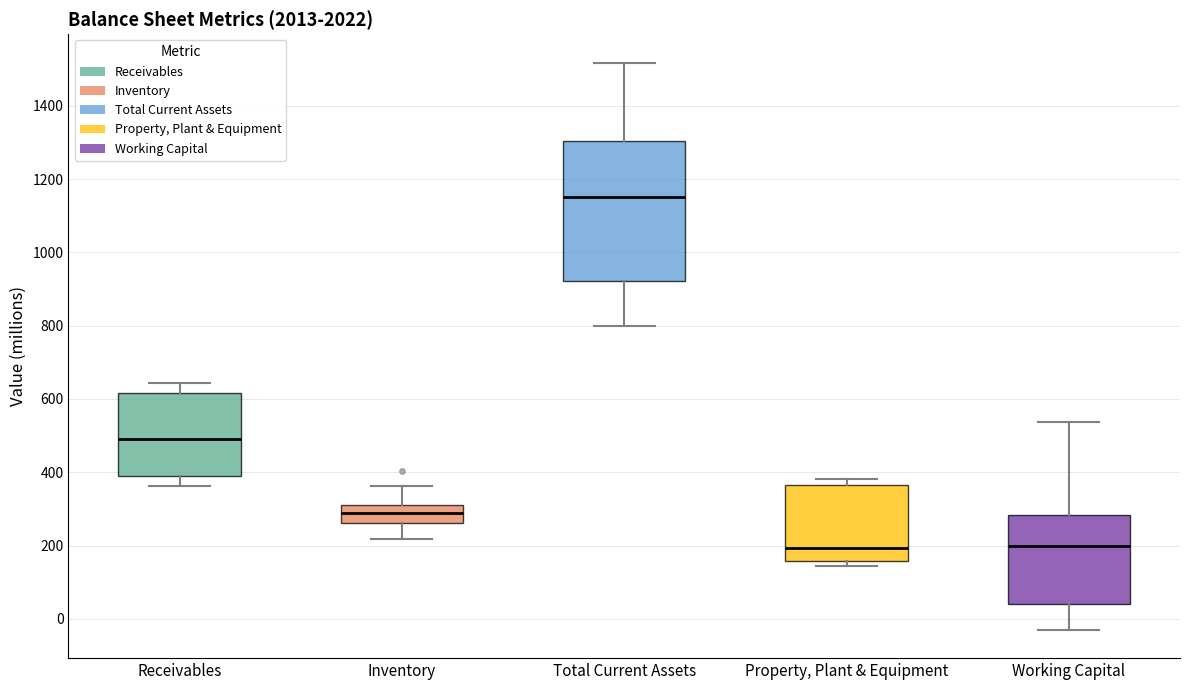

Reading left to right, read every box against the y-axis: the position of its median line, the range the box covers, and the ends of its whiskers. The values are not printed on the chart, so give them approximately, as read against the axis.

Receivables: median 500, box 400 to 620, whiskers 360 to 640
Inventory: median 280, box 260 to 300, whiskers 220 to 360
Total Current Assets: median 1160, box 920 to 1300, whiskers 800 to 1520
Property, Plant & Equipment: median 200, box 160 to 360, whiskers 140 to 380
Working Capital: median 200, box 40 to 280, whiskers -20 to 540